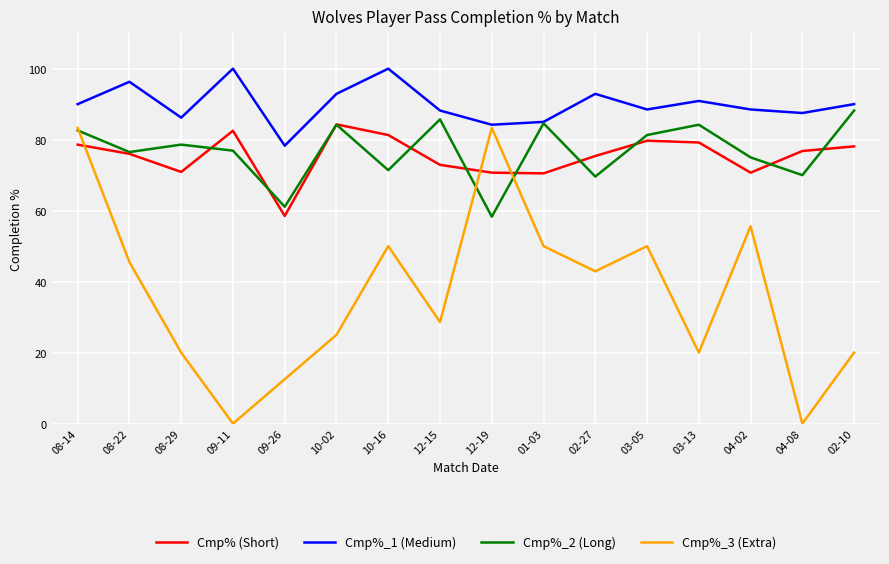

What are all the series names shown in the legend?

Cmp% (Short), Cmp%_1 (Medium), Cmp%_2 (Long), Cmp%_3 (Extra)